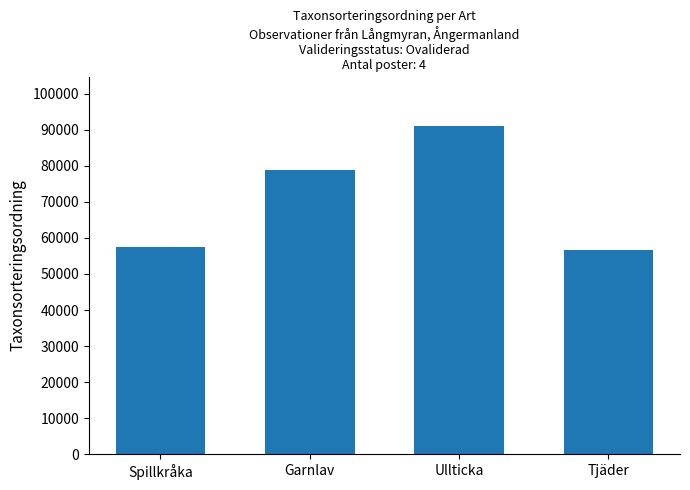

What is the value of the 4th bar from the left?

56700